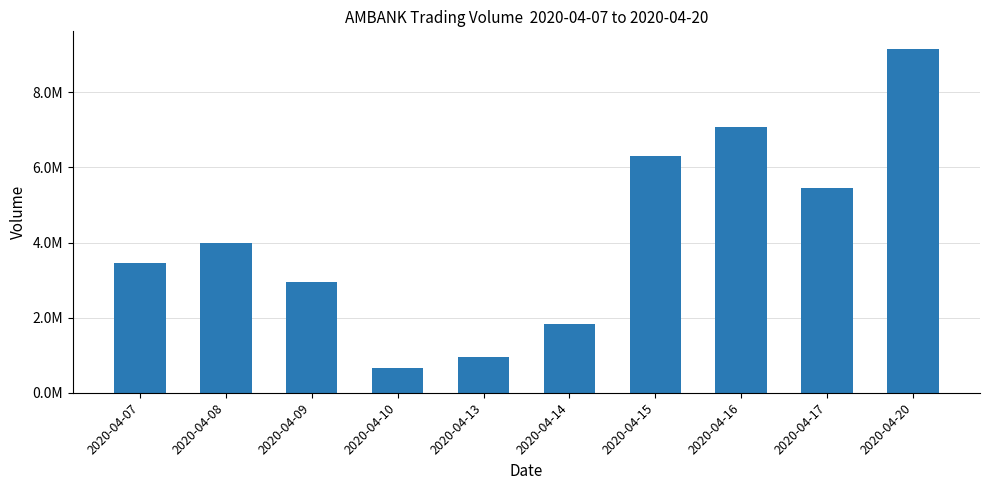

Does the chart contain any negative values?

No